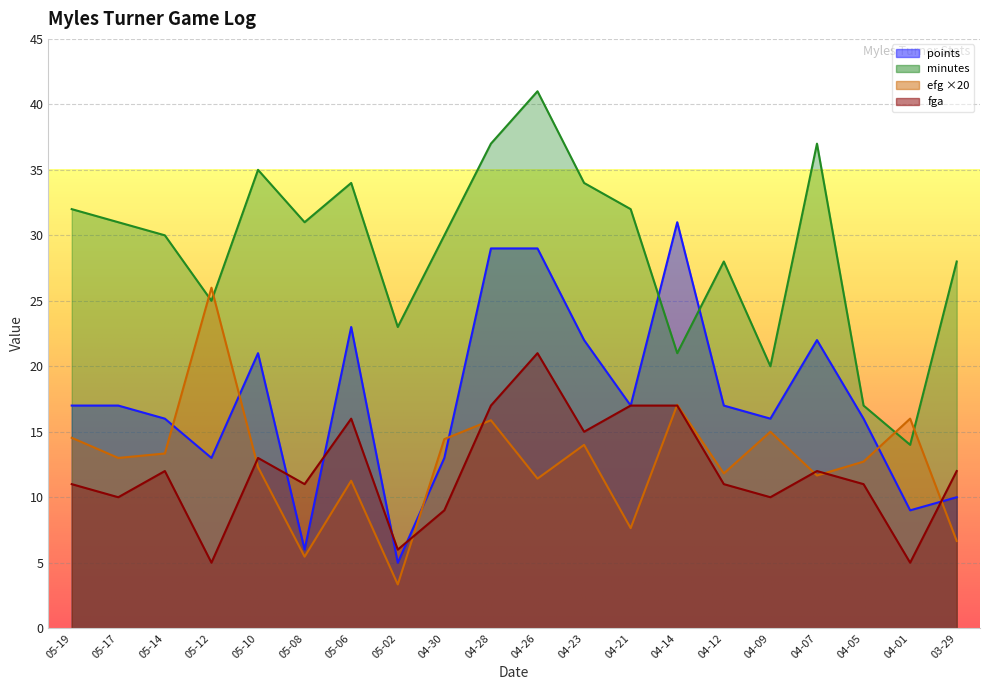

Which label corresponds to the smallest value in the chart?

05-02